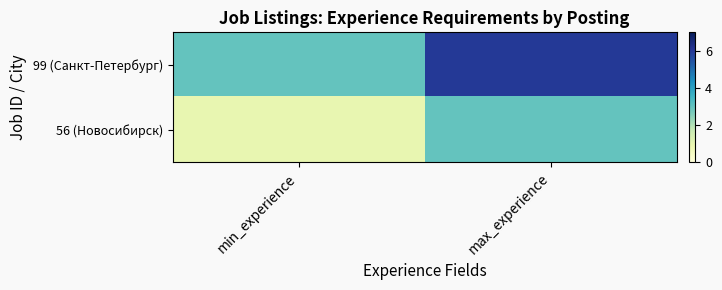

Reading left to right, transcribe all the data shown in this chart.

99 (Санкт-Петербург): min_experience=3	max_experience=6
56 (Новосибирск): min_experience=1	max_experience=3